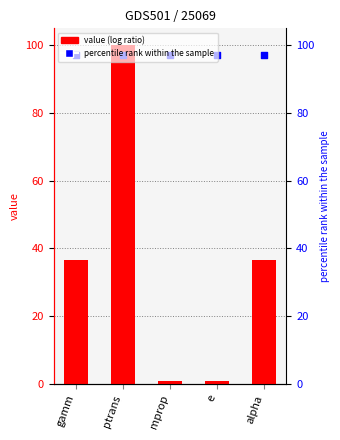

What are all the series names shown in the legend?

value, percentile rank within the sample